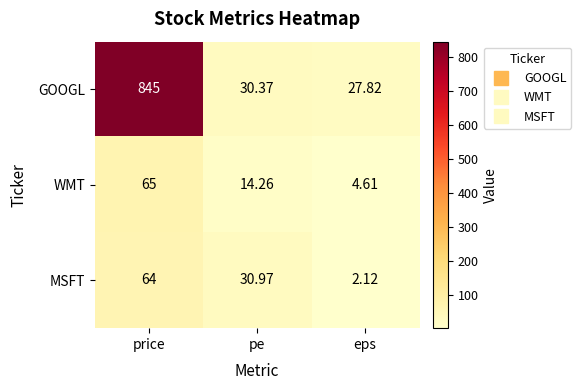

Which series has the largest range (max minus min)?

GOOGL